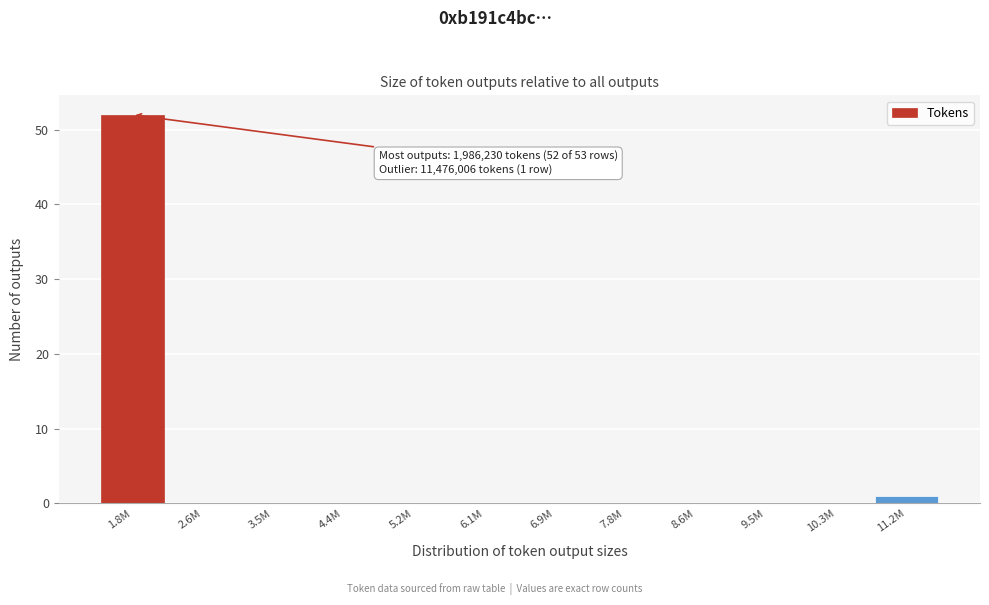

Reading right to left, list all the values displayed in this chart.

11.2M=1	10.3M=0	9.5M=0	8.6M=0	7.8M=0	6.9M=0	6.1M=0	5.2M=0	4.4M=0	3.5M=0	2.6M=0	1.8M=52